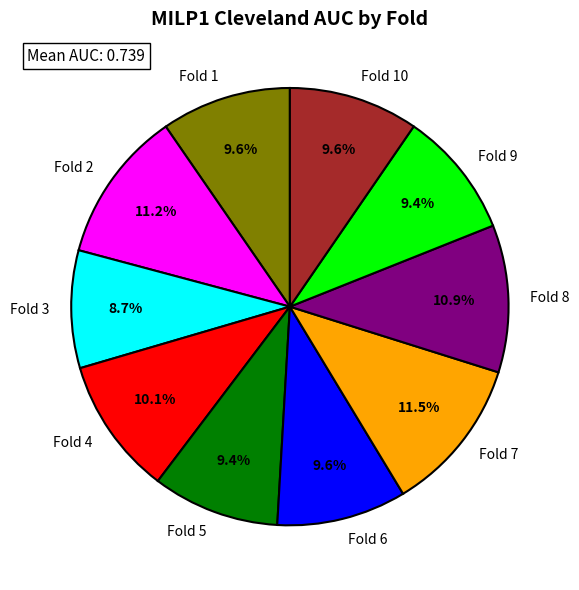

To the nearest percent, what is the combined percentage of Fold 7 and Fold 1?

21%